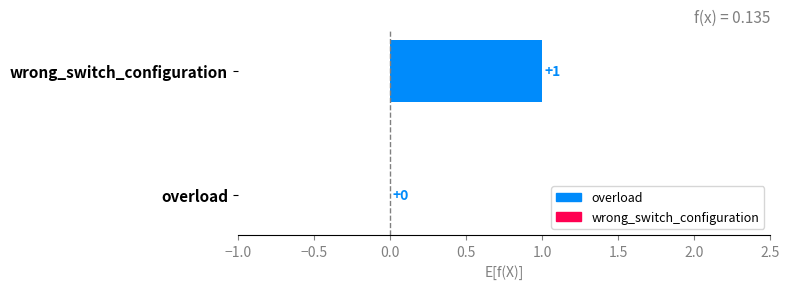

Is it true that the value at overload is 1?

False